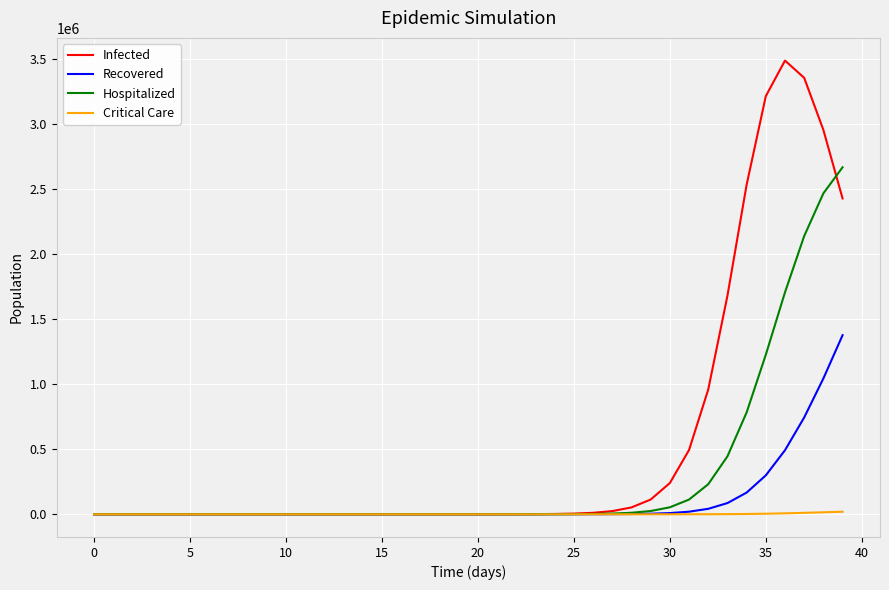

Rank the series by their maximum value, from highest to lowest.

Infected, Hospitalized, Recovered, Critical Care